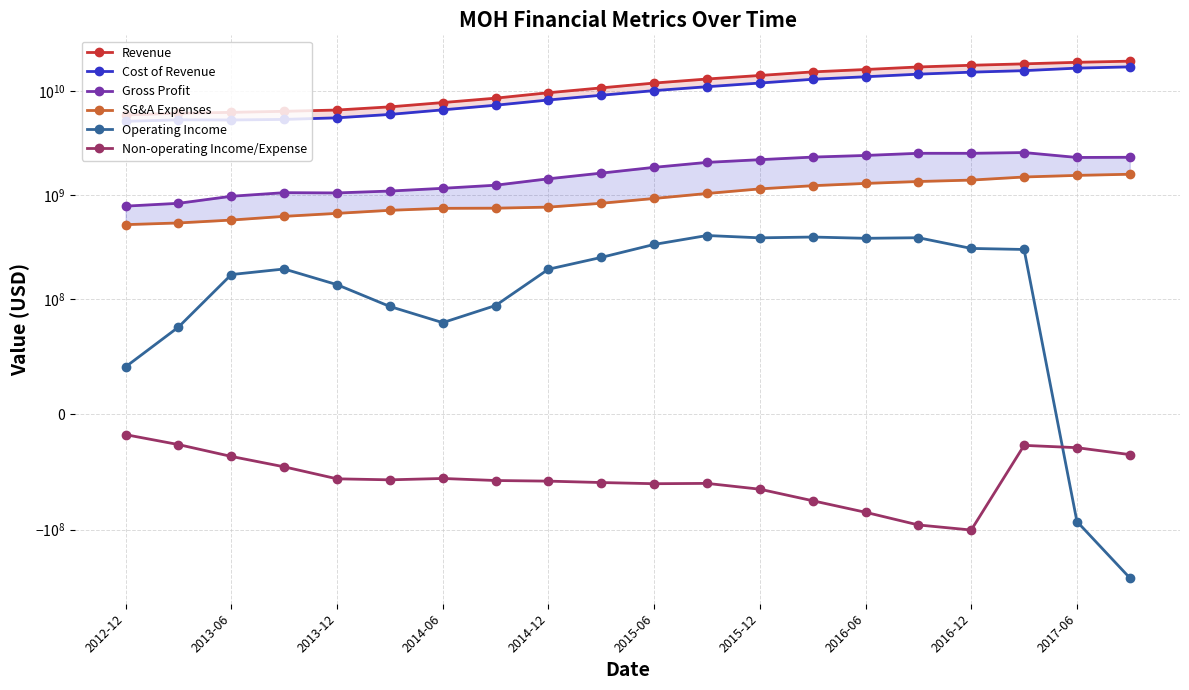

Is it true that Non-operating Income/Expense equals -65000000 at 2015-12?

True